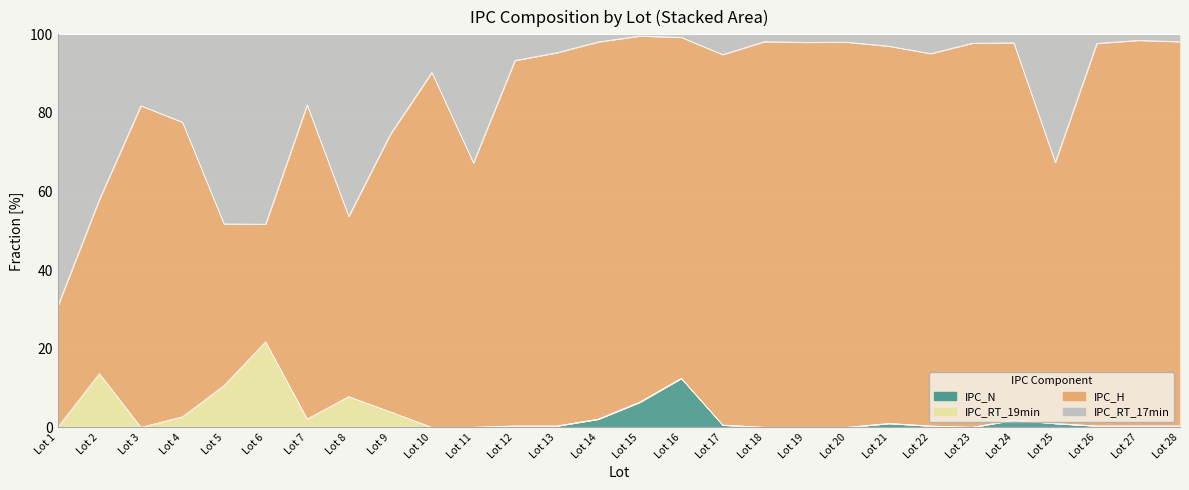

What is the average value of the IPC_N series?

1.0